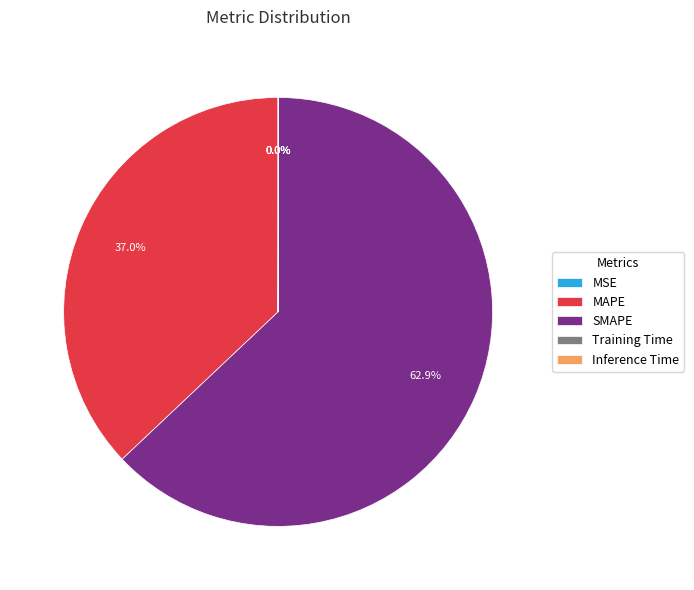

Which slice is the largest?

SMAPE